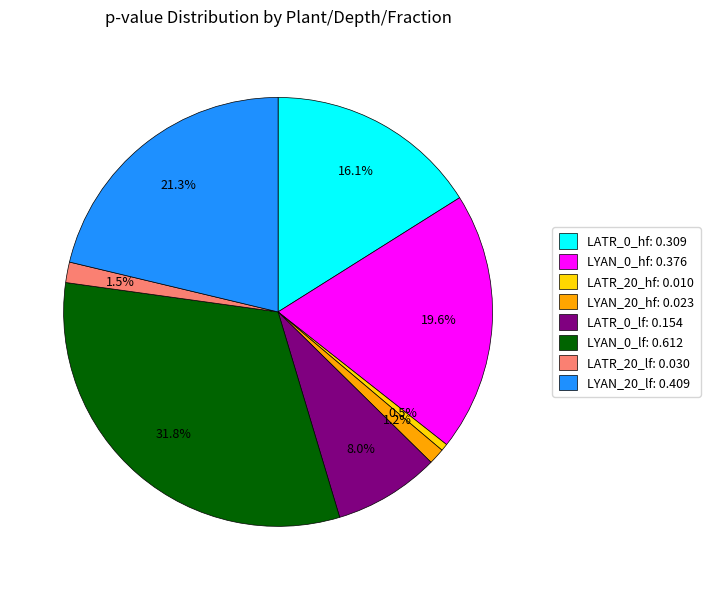

How many segments does this pie chart have?

8